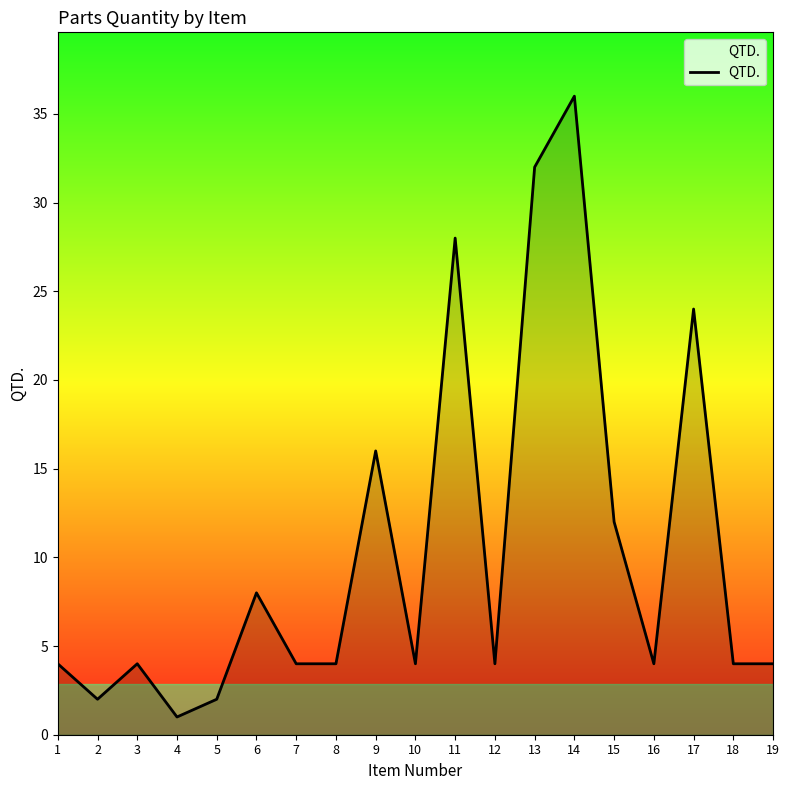

At which label is the value closest to 18?

9